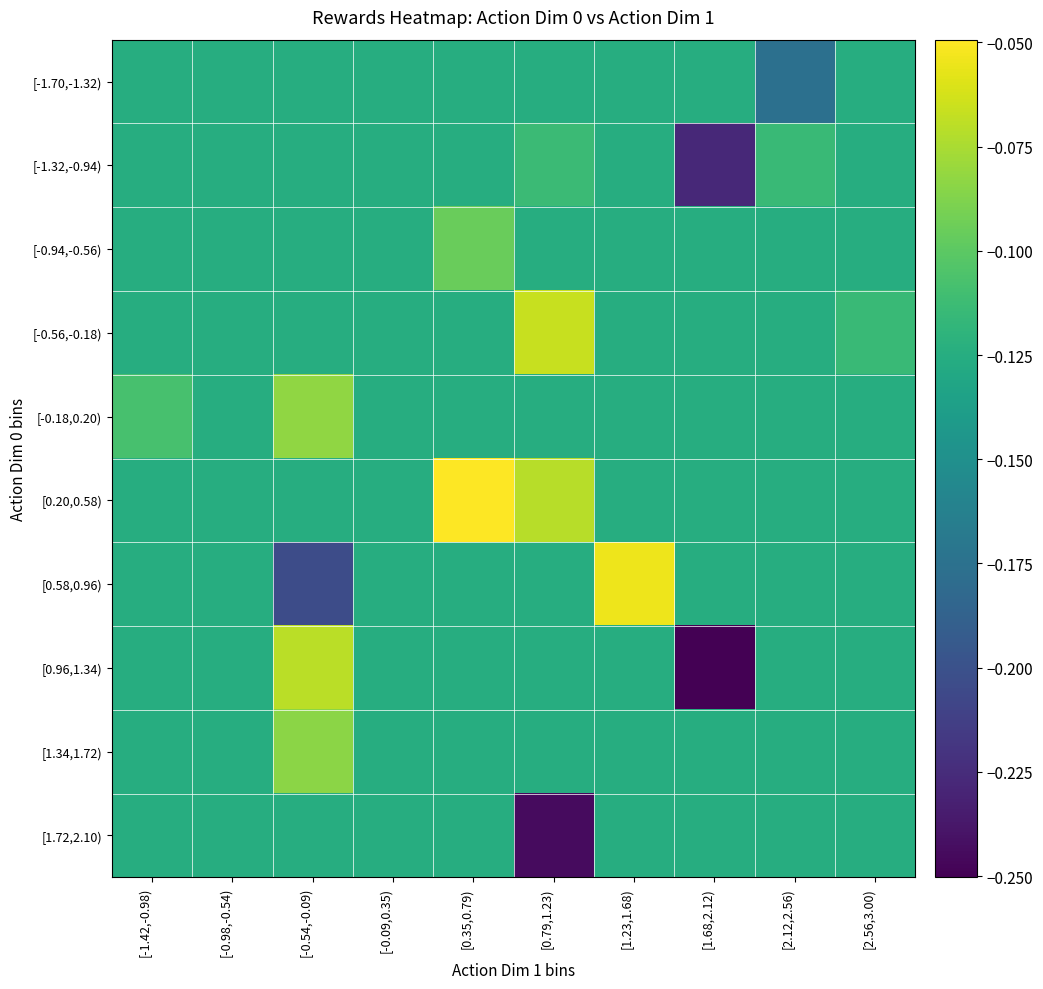

Between [-0.09,0.35) and [2.56,3.00), which is larger?

[-0.09,0.35)